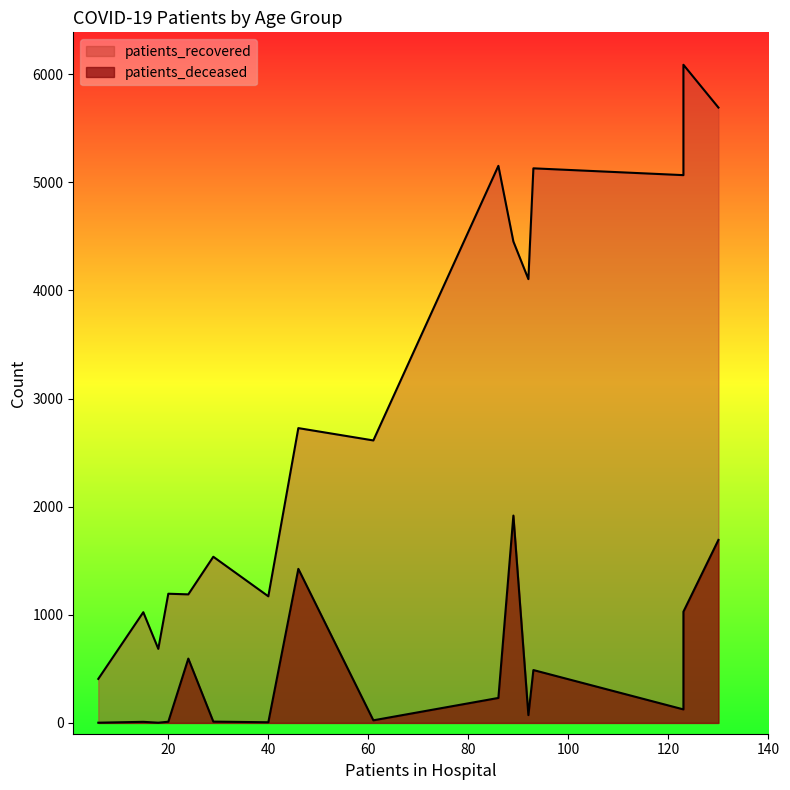

True or false: patients_deceased has more than 0 interior local peaks.

True